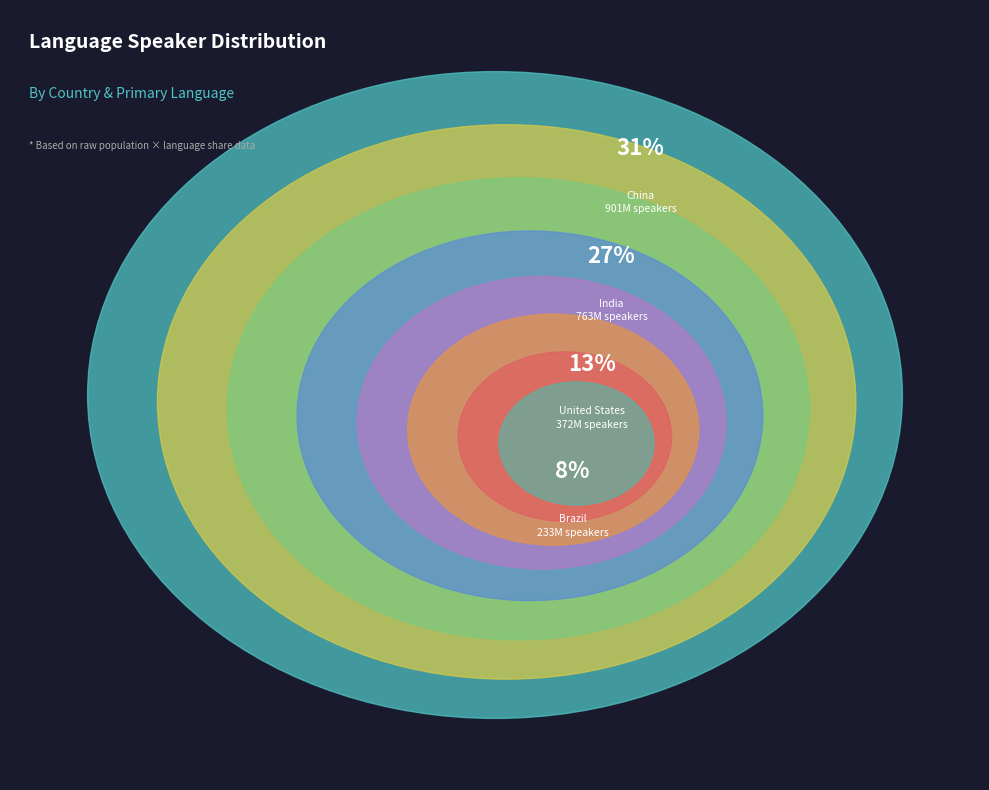

Which has a higher value, Bangladesh (Bengali) or China (Mandarin)?

China (Mandarin)